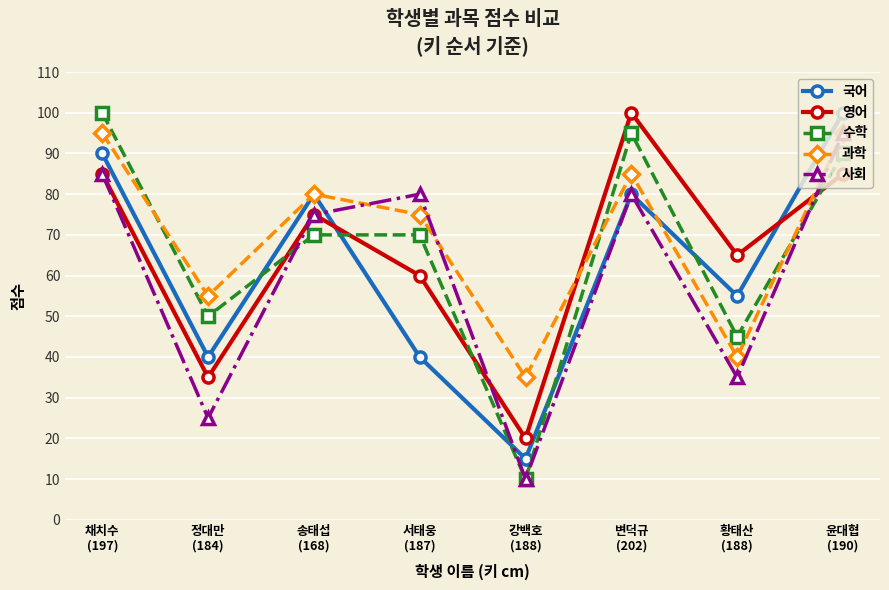

True or false: 국어 has more than 2 points higher than both neighbors.

False